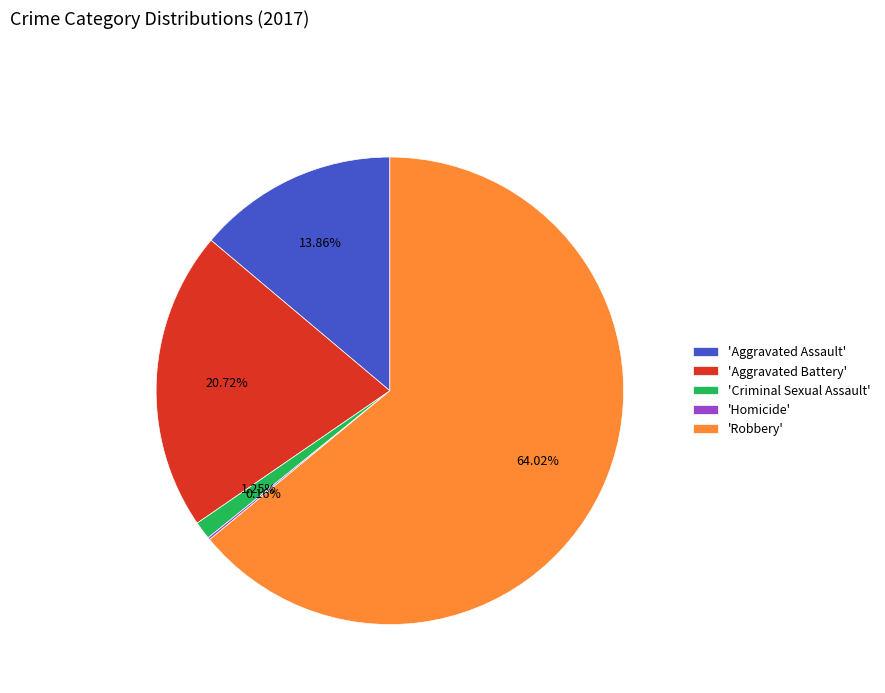

What is the largest slice in the pie chart?

'Robbery'